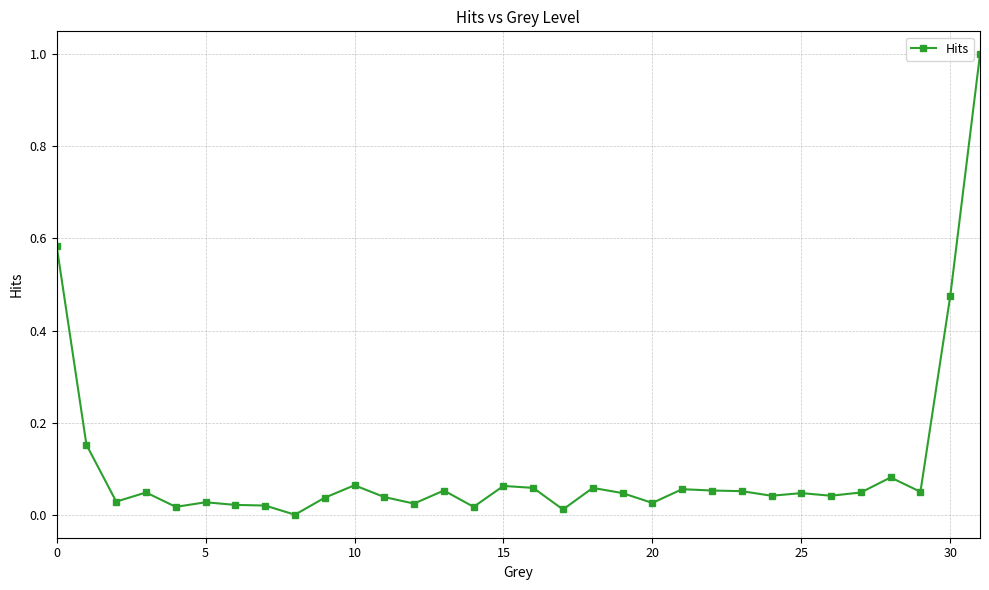

What is the sum of all values?

3.3